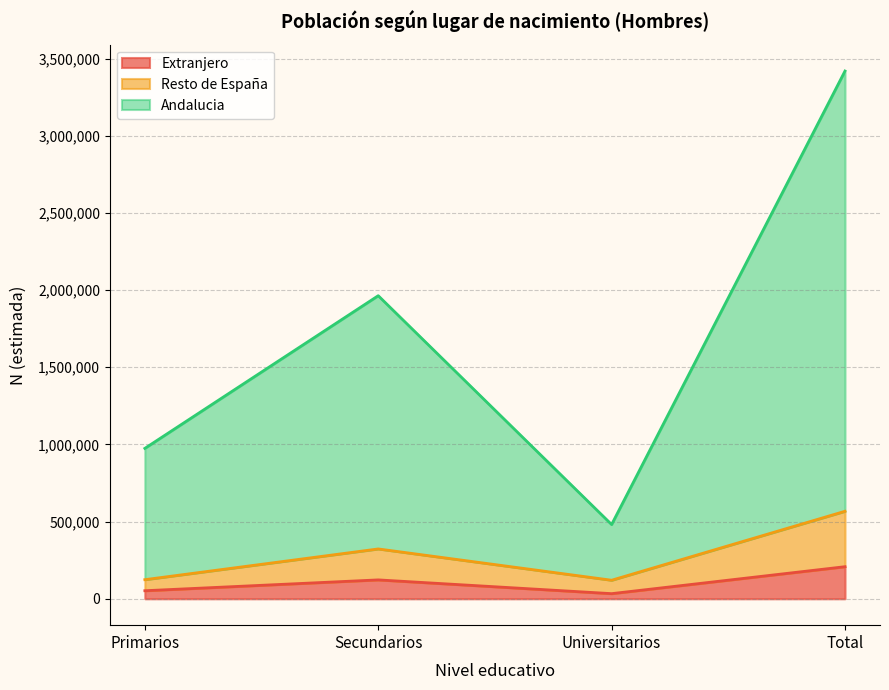

True or false: Resto de España and Andalucia cross at least once.

False